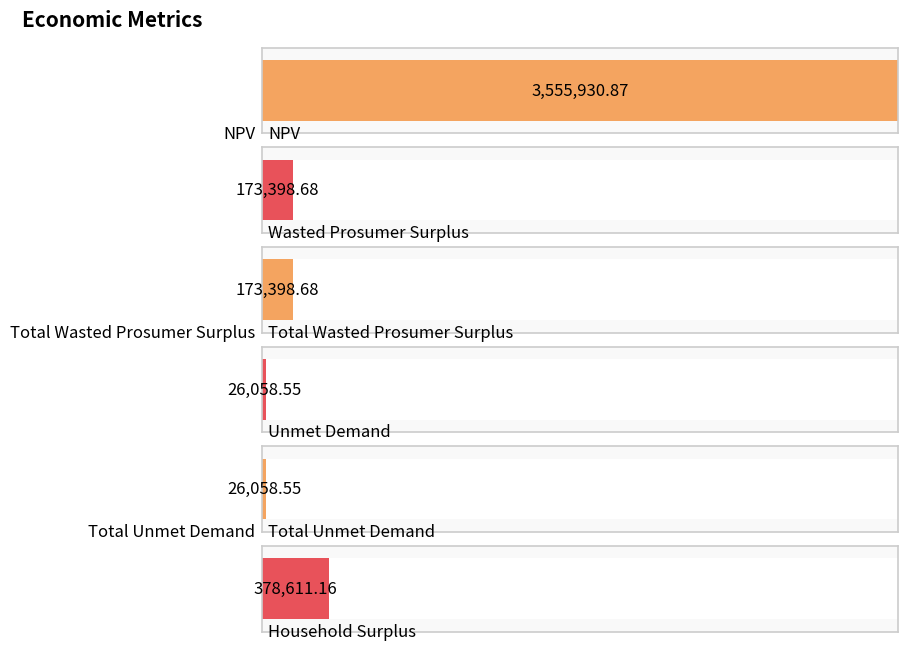

What is the sum of the values at Household Surplus and NPV?

3934542.0